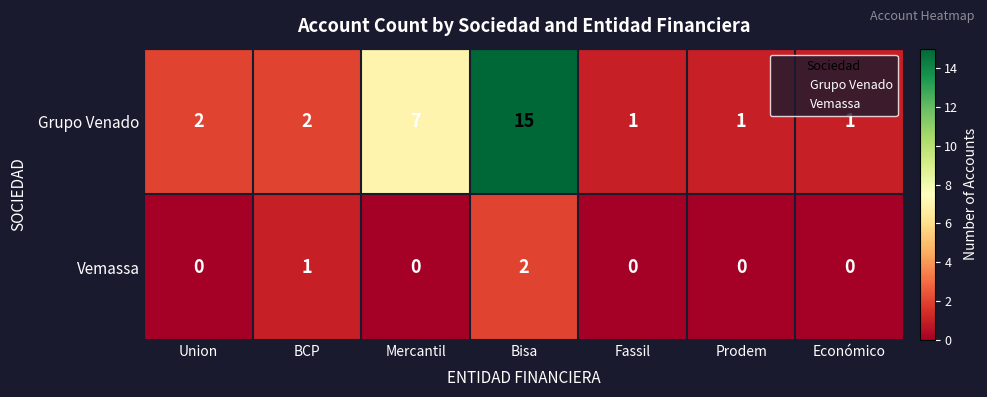

Reading left to right, list all the values displayed in this chart.

Grupo Venado: Union=2	BCP=2	Mercantil=7	Bisa=15	Fassil=1	Prodem=1	Económico=1
Vemassa: Union=0	BCP=1	Mercantil=0	Bisa=2	Fassil=0	Prodem=0	Económico=0